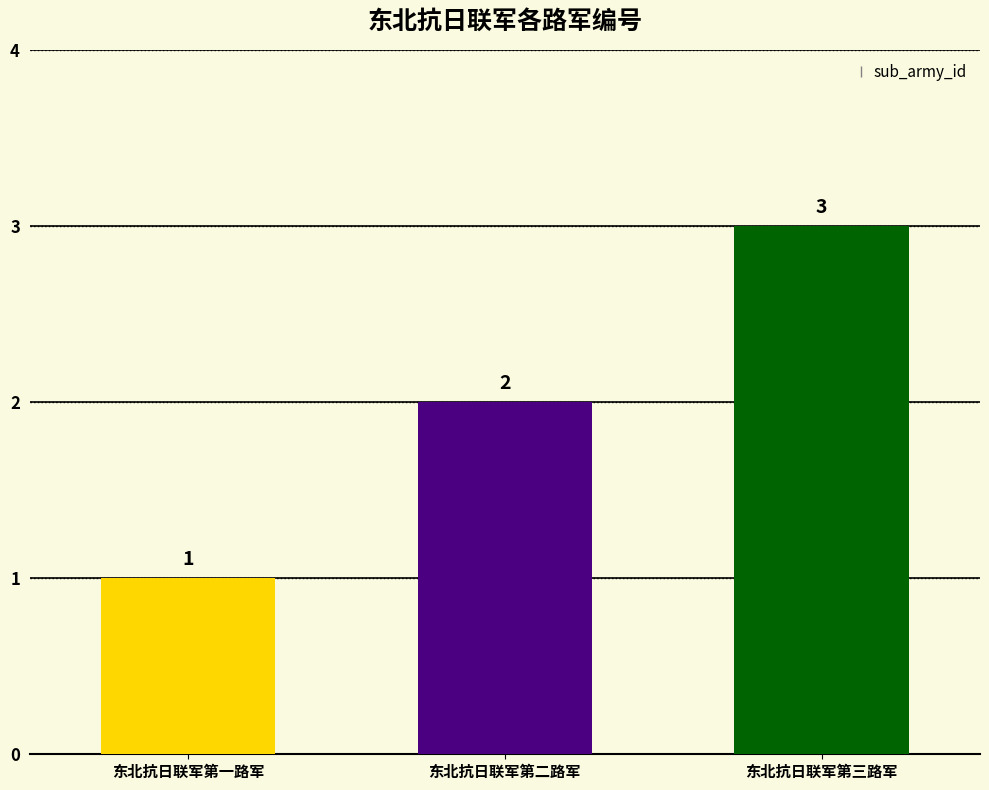

What is the label of the 1st bar from the right?

东北抗日联军第三路军